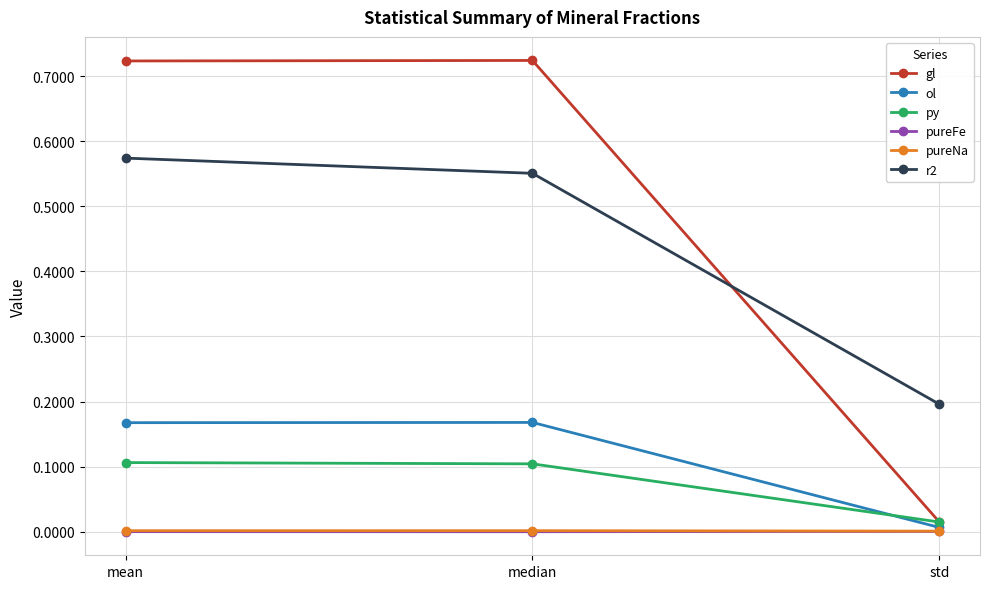

What is the sum of the py values at mean and std?

0.1